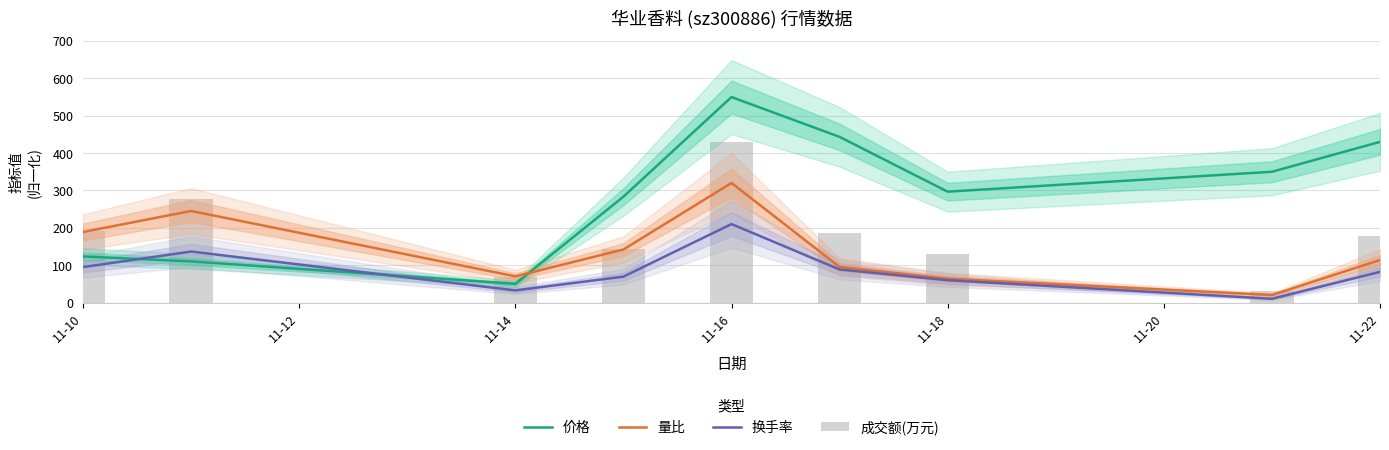

What is the smallest value displayed?

10.0